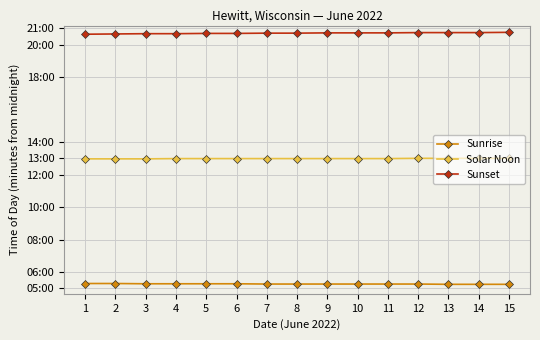

Is the value of Solar Noon at 7 greater than the value of Sunrise at 11?

Yes